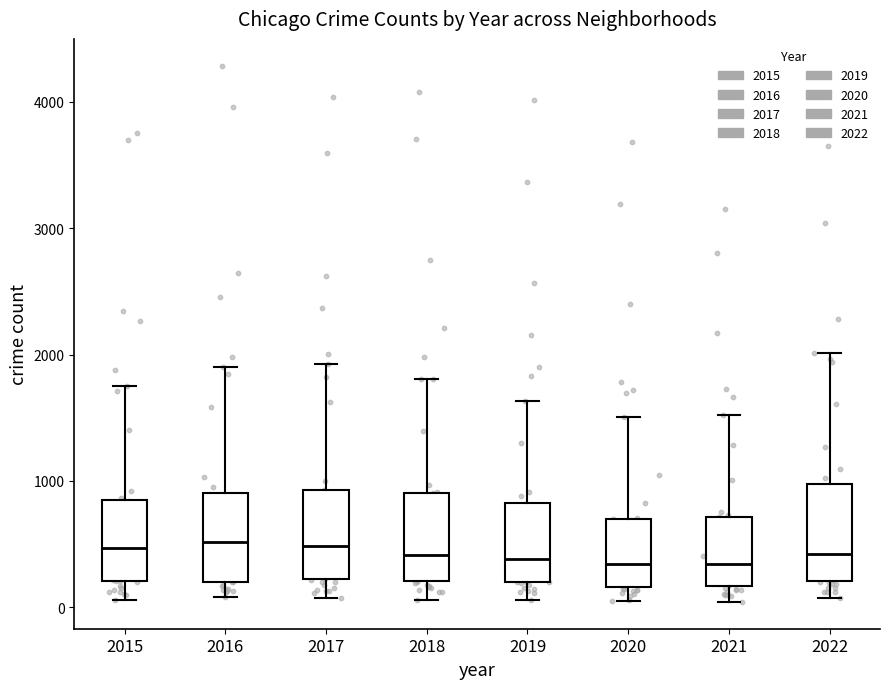

Where is the upper edge of the box at x = 2017 on the y-axis? The values are not printed on the chart, so give them approximately, as read against the axis.

900